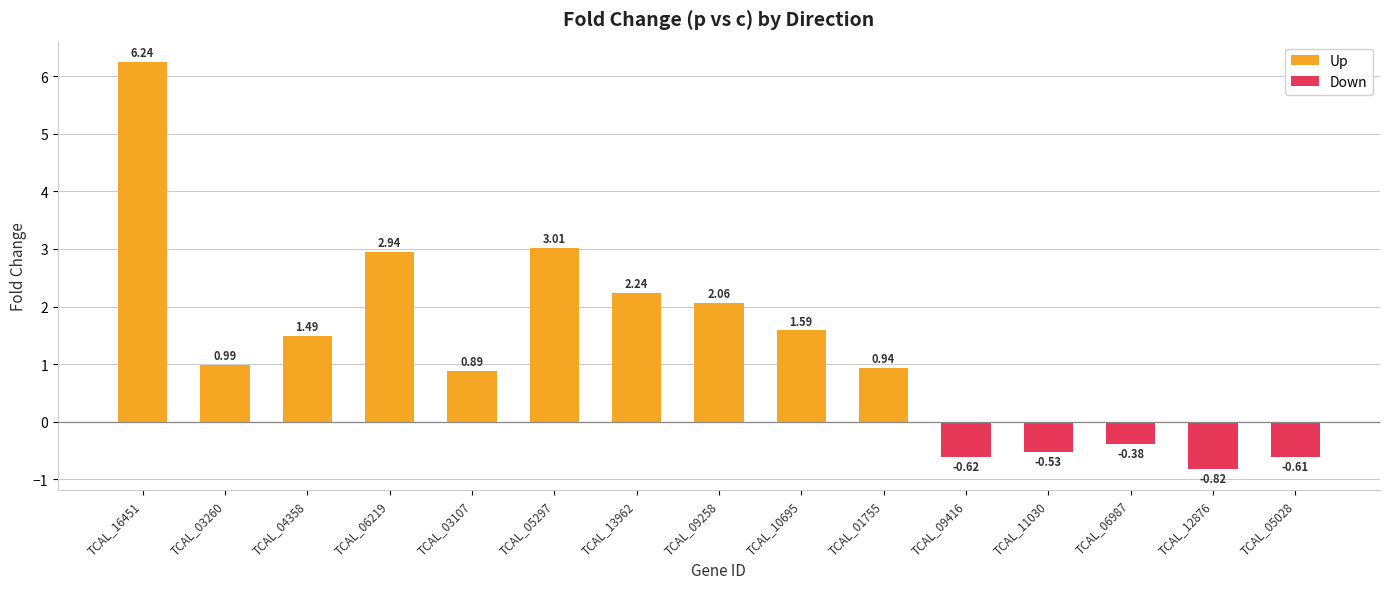

What is the maximum value shown in the chart?

6.2